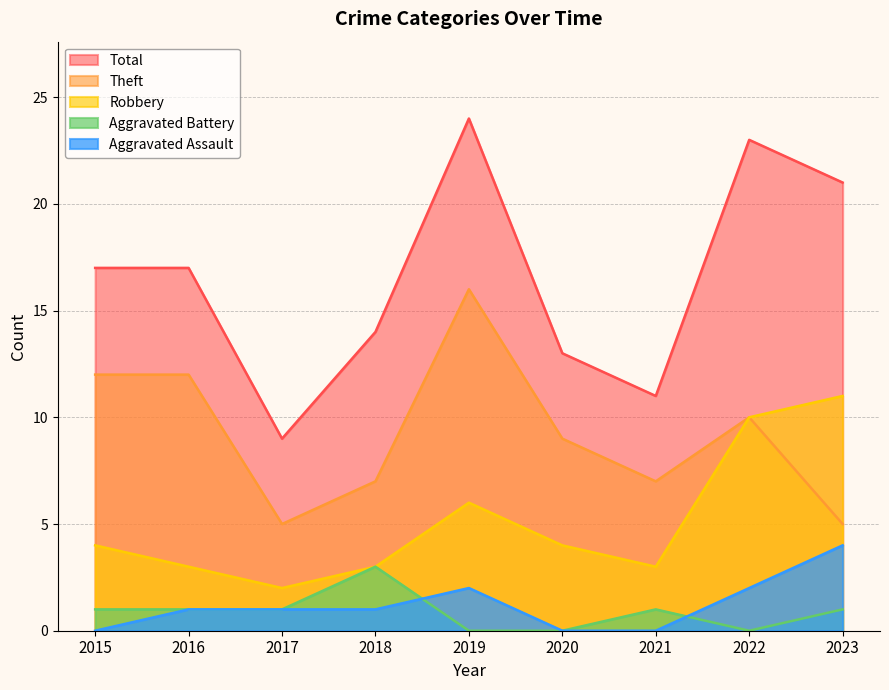

What is the value of the Theft point at the 9th from the left?

5